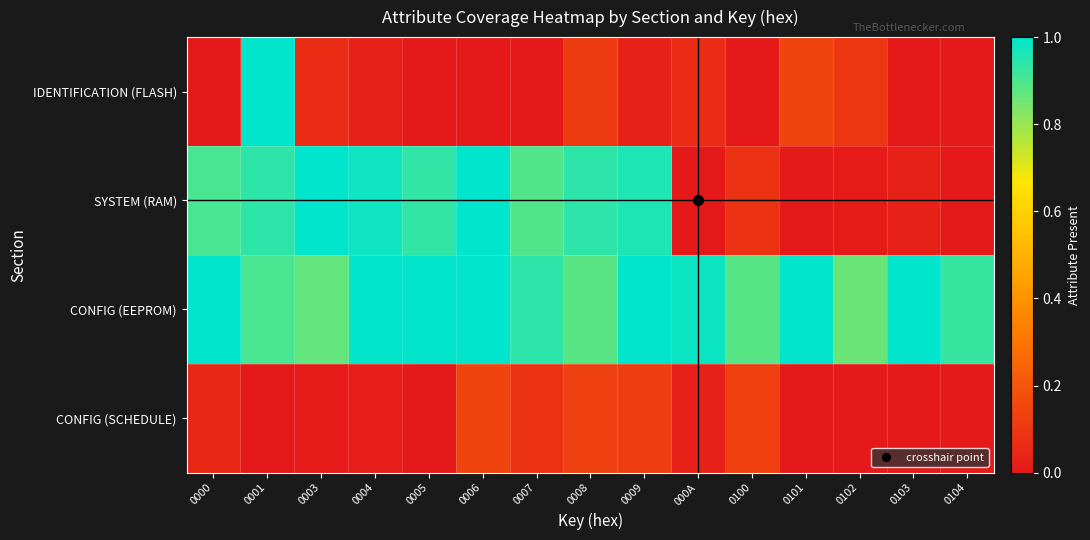

Which series changed the most between 0003 and 0005?

CONFIG (EEPROM)